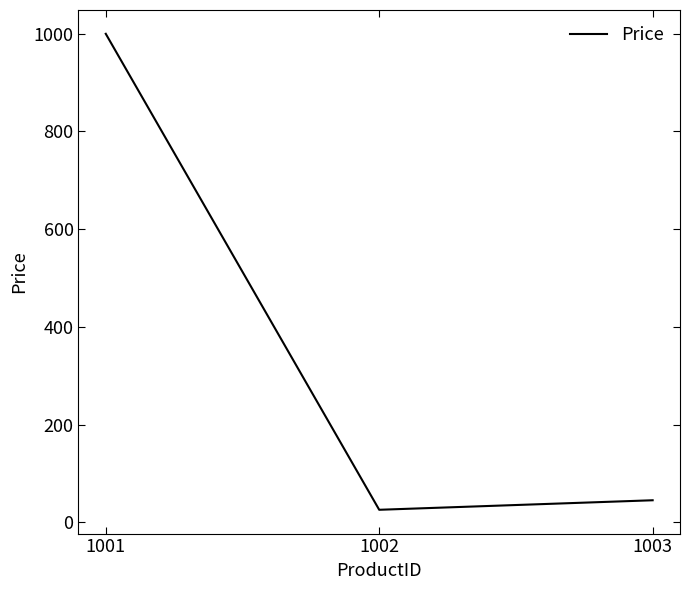

The chart shows a value of 25.5 at 1002. True or false?

True